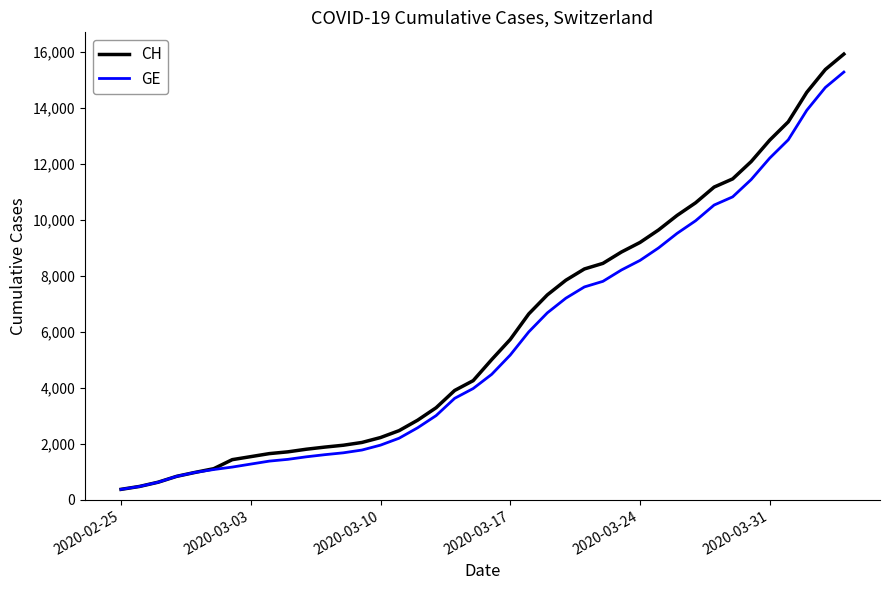

What is the minimum value for CH?

375